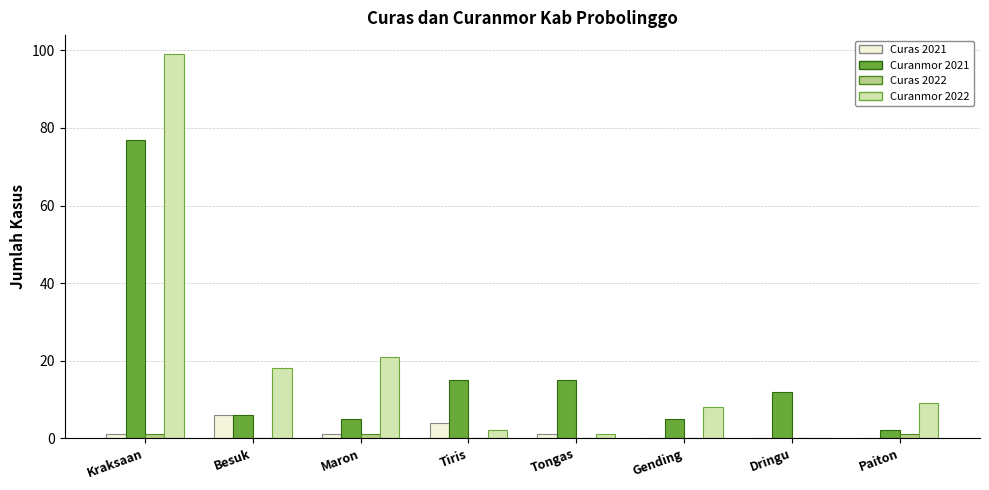

Are the bars horizontal?

No